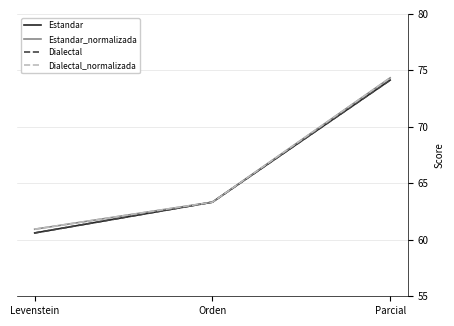

What is the difference between the Estandar values at Orden and Parcial?

10.8